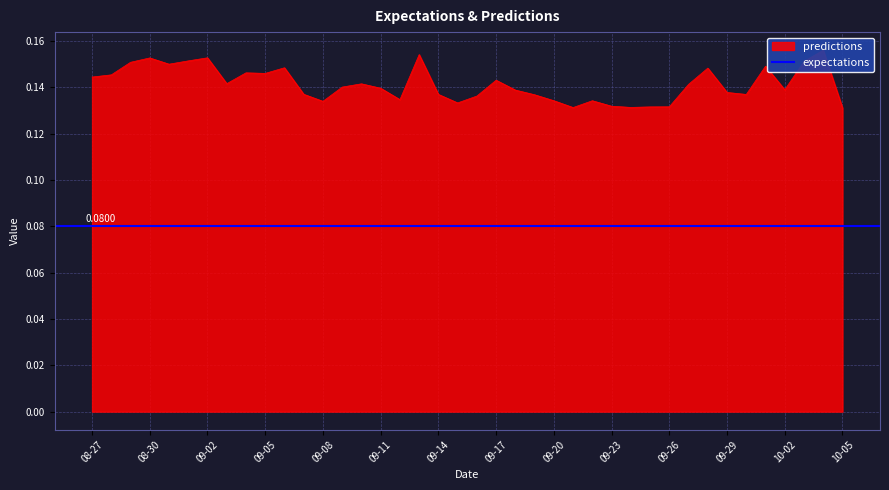

True or false: there are more than 2 points higher than both neighbors.

True